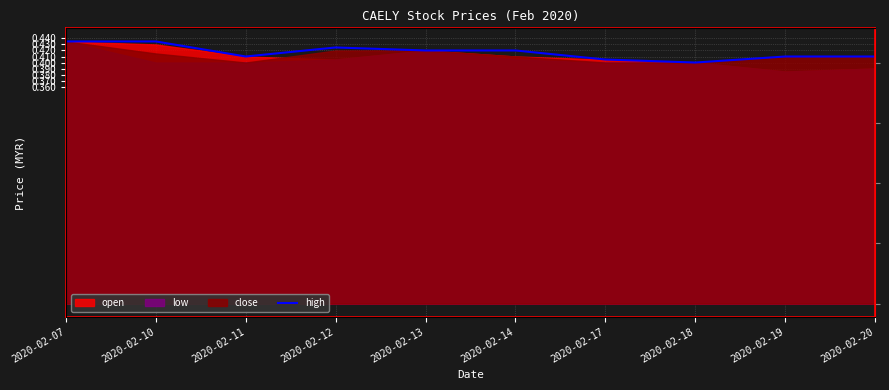

Which has a higher value, 2020-02-12 or 2020-02-10?

2020-02-10